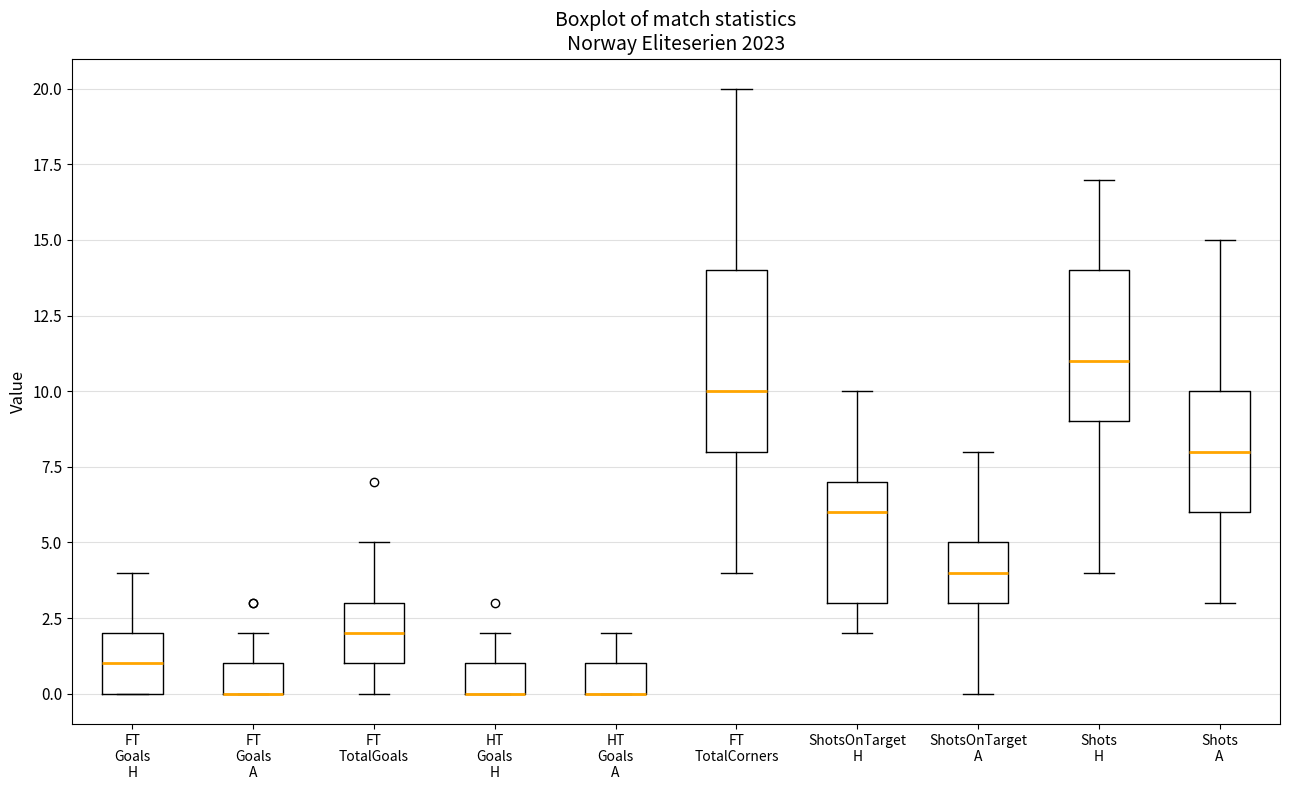

Reading left to right, transcribe this box plot: for each box, give where its median line is, the range the box spans, and where its two whiskers end, as read against the y-axis. The values are not printed on the chart, so give them approximately, as read against the axis.

FT Goals H: median 1, box 0 to 2, whiskers 0 to 4
FT Goals A: median 0 (drawn on the box's lower edge), box 0 to 1, whiskers 0 to 2
FT TotalGoals: median 2, box 1 to 3, whiskers 0 to 5
HT Goals H: median 0 (drawn on the box's lower edge), box 0 to 1, whiskers 0 to 2
HT Goals A: median 0 (drawn on the box's lower edge), box 0 to 1, whiskers 0 to 2
FT TotalCorners: median 10, box 8 to 14, whiskers 4 to 20
ShotsOnTarget H: median 6, box 3 to 7, whiskers 2 to 10
ShotsOnTarget A: median 4, box 3 to 5, whiskers 0 to 8
Shots H: median 11, box 9 to 14, whiskers 4 to 17
Shots A: median 8, box 6 to 10, whiskers 3 to 15